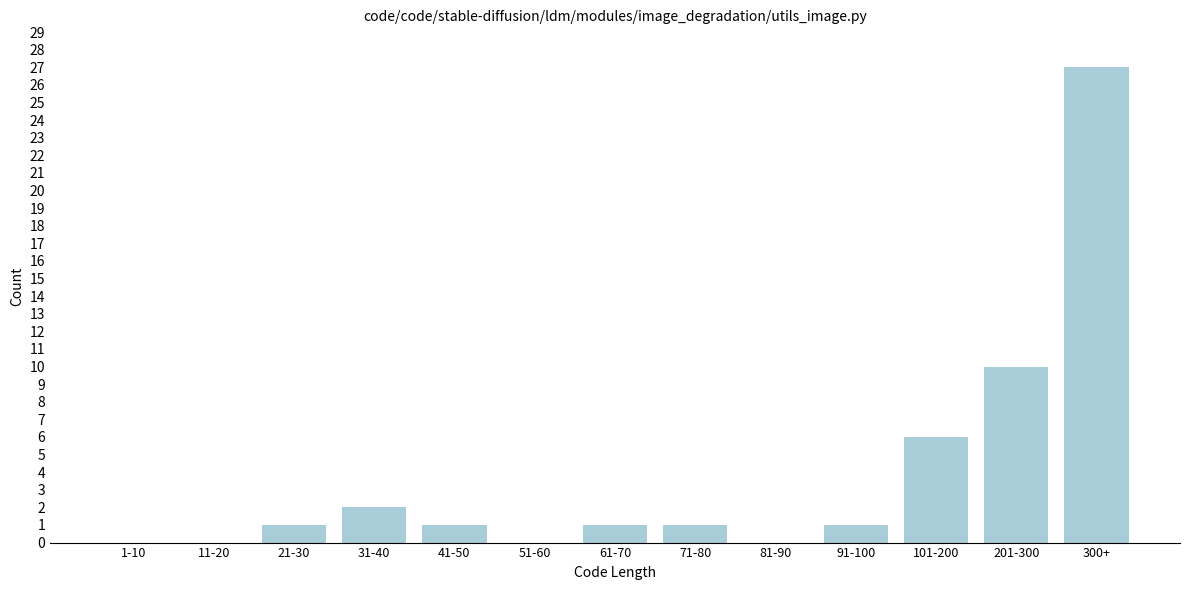

Reading right to left, extract all data points from this chart.

300+=27	201-300=10	101-200=6	91-100=1	81-90=0	71-80=1	61-70=1	51-60=0	41-50=1	31-40=2	21-30=1	11-20=0	1-10=0